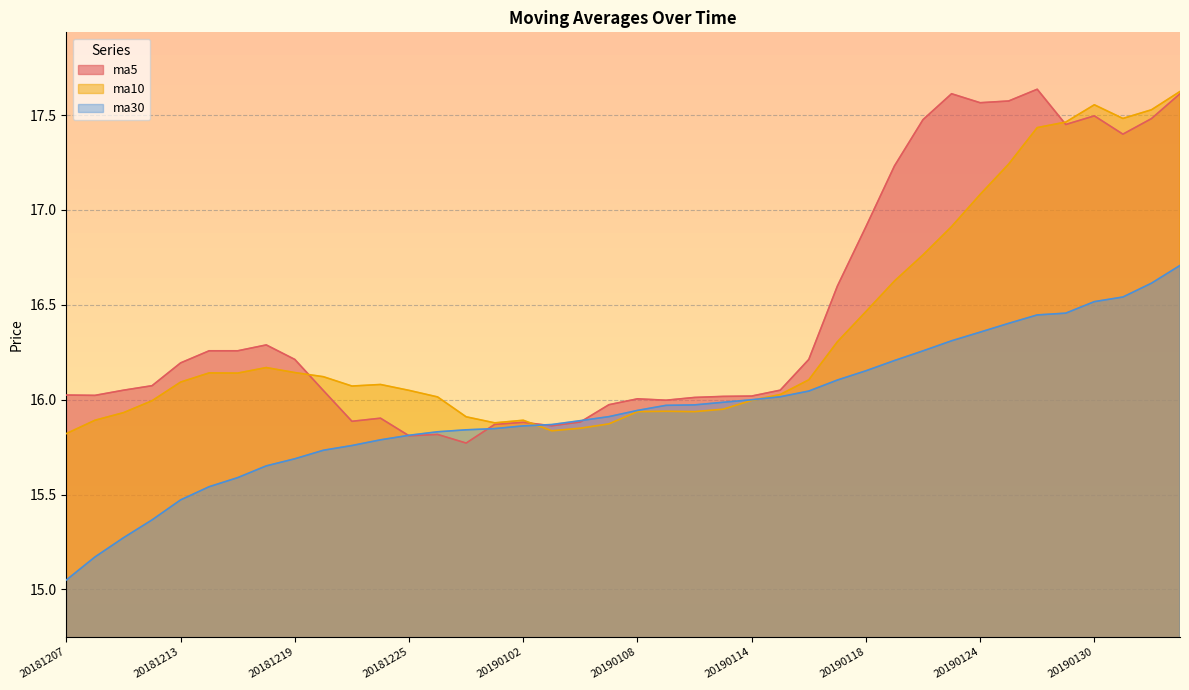

Which series ends up on top after the final intersection of ma5 and ma30?

ma5